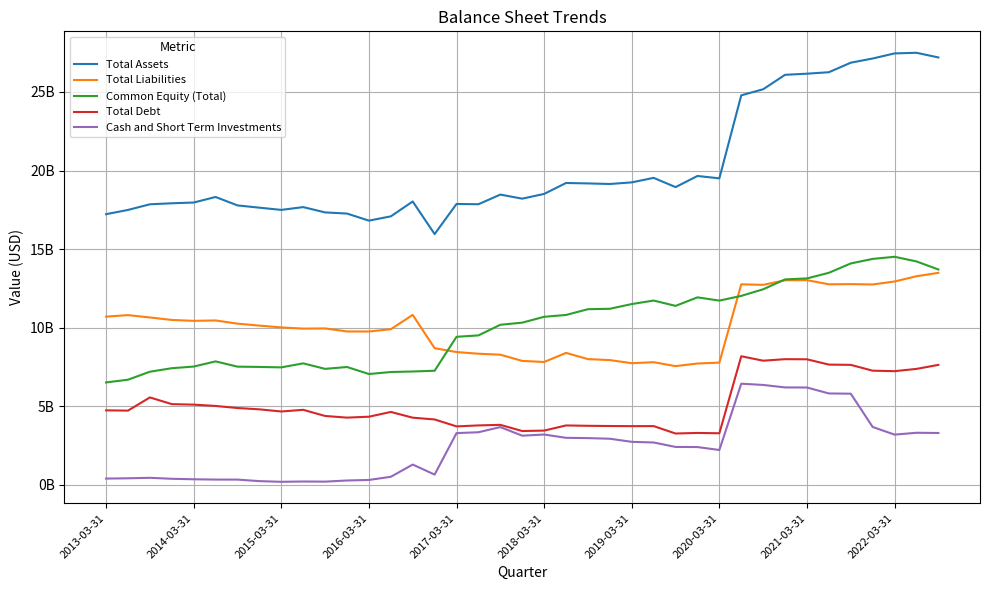

Does the chart display data point markers on the line(s)?

No